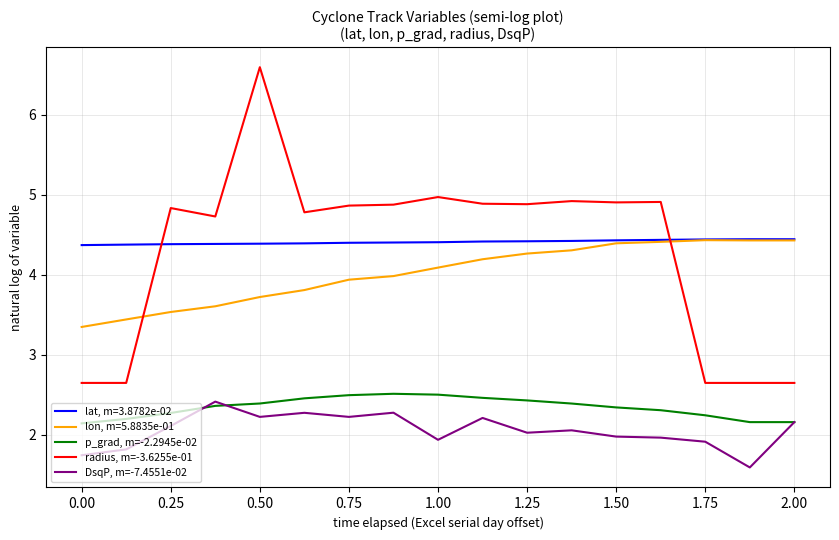

True or false: radius, m=-3.6255e-01 and p_grad, m=-2.2945e-02 cross at least once.

False